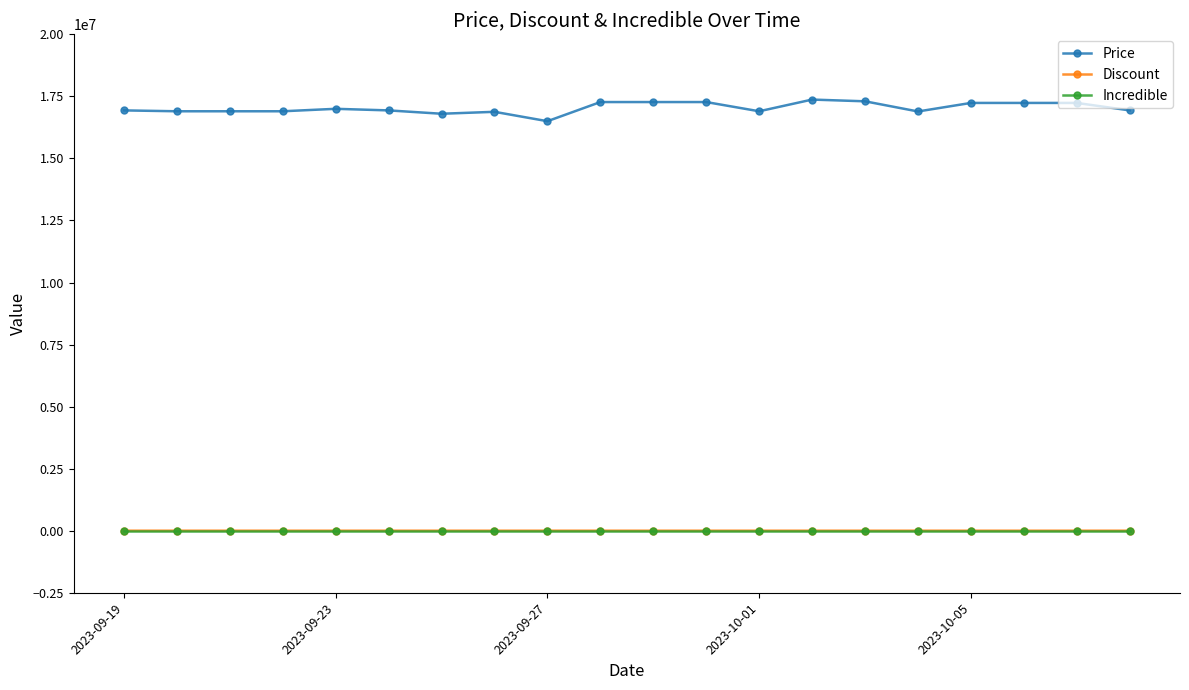

How many data points does each series have?

20